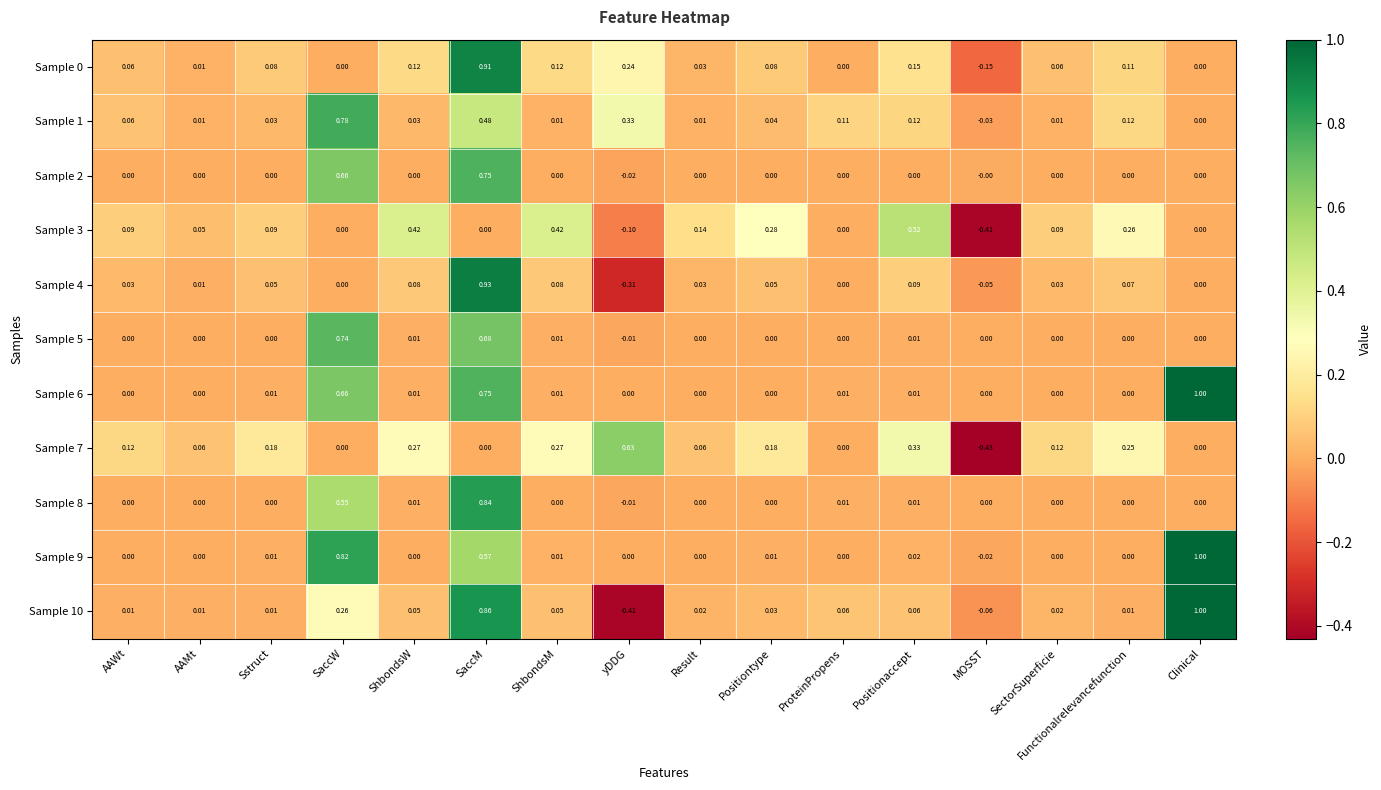

Where does the Sample 0 series first go above 0?

AAWt